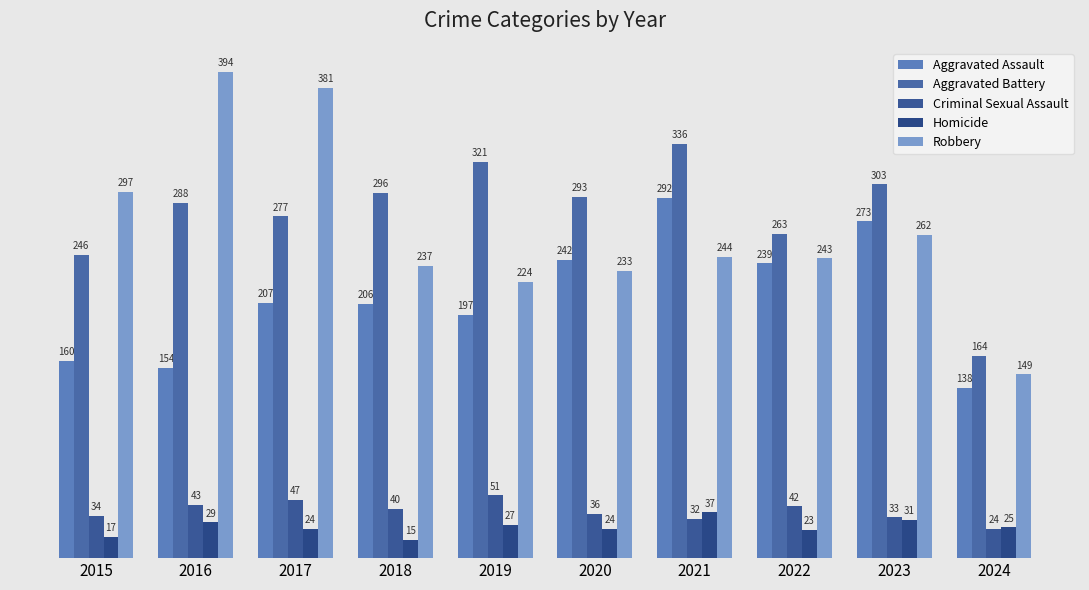

What is the difference between the second highest and minimum values in the Criminal Sexual Assault series?

23